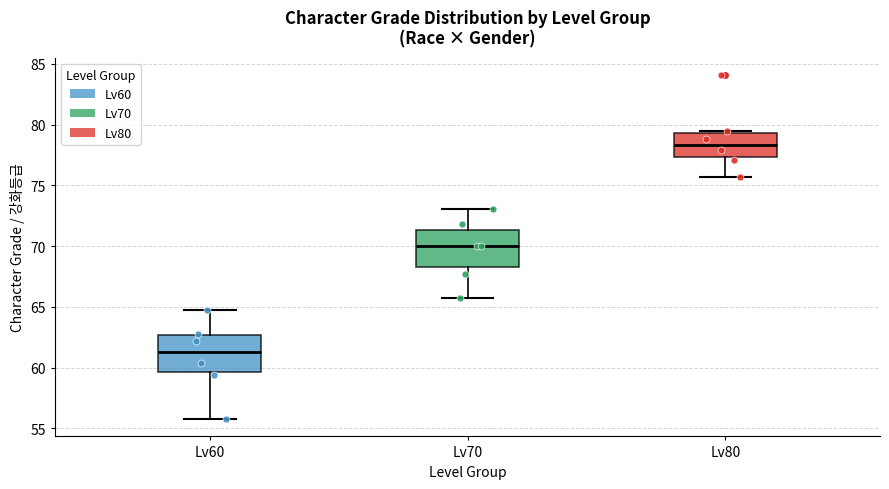

Where is the upper edge of the box for Lv80 on the y-axis? The values are not printed on the chart, so give them approximately, as read against the axis.

79.5